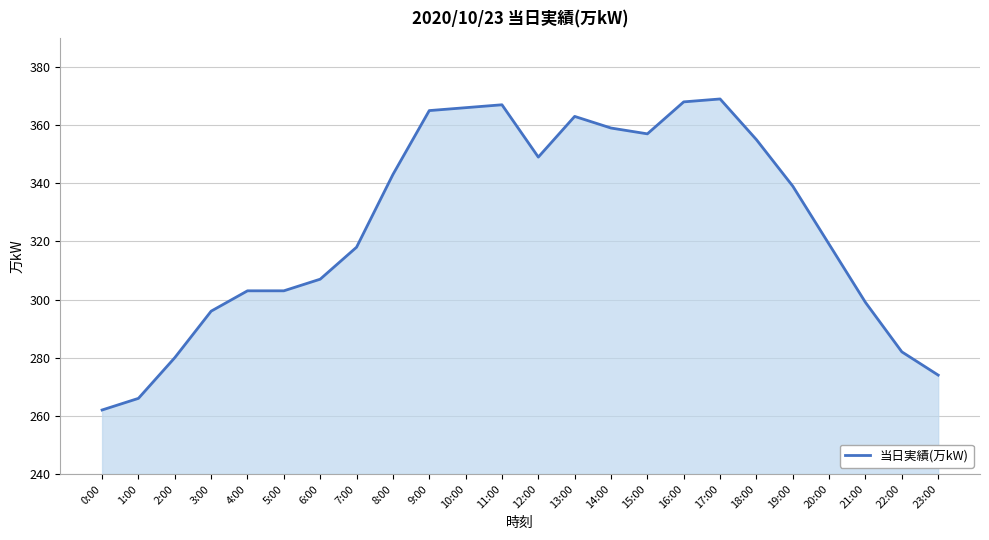

What position from the left is 15:00?

16